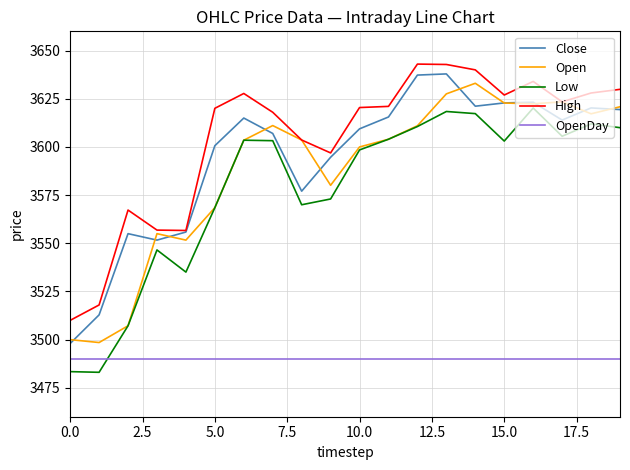

What is the highest value of the Close series?

3637.9